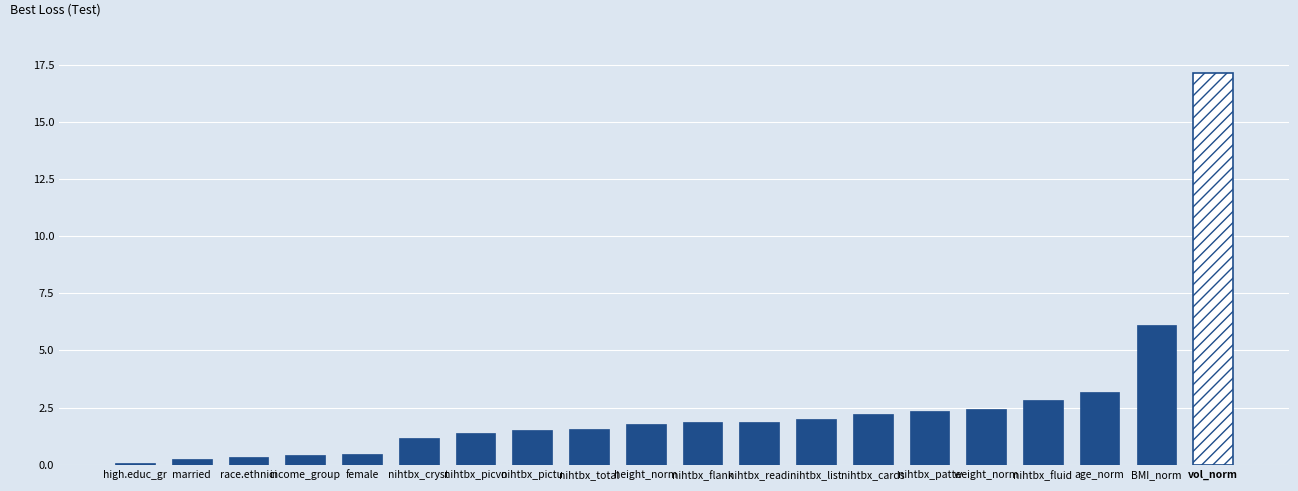

Which has a higher value, female or nihtbx_pictu?

nihtbx_pictu